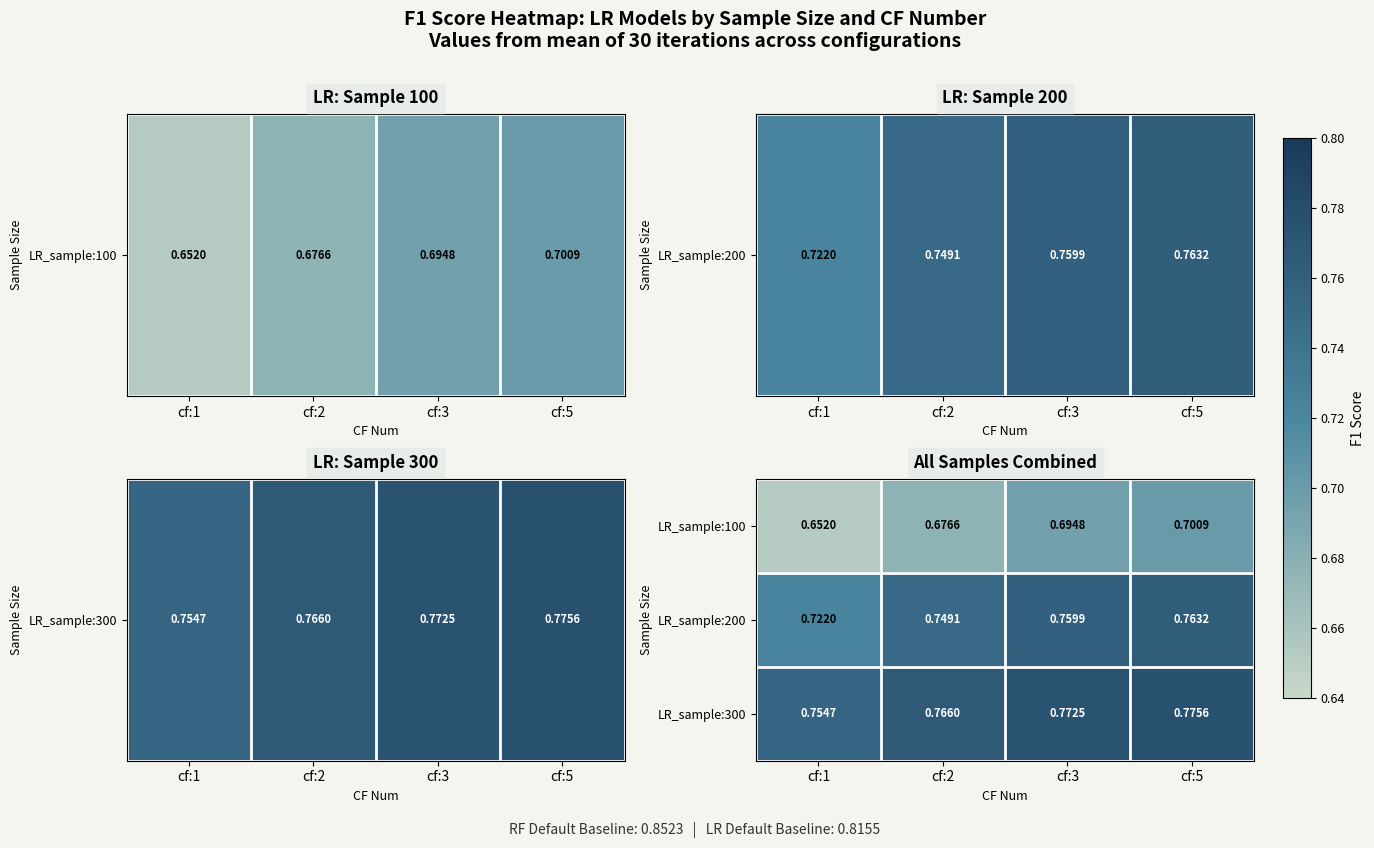

Is the value of LR_sample:100 at cf:1 greater than the value of LR_sample:300 at cf:1?

No